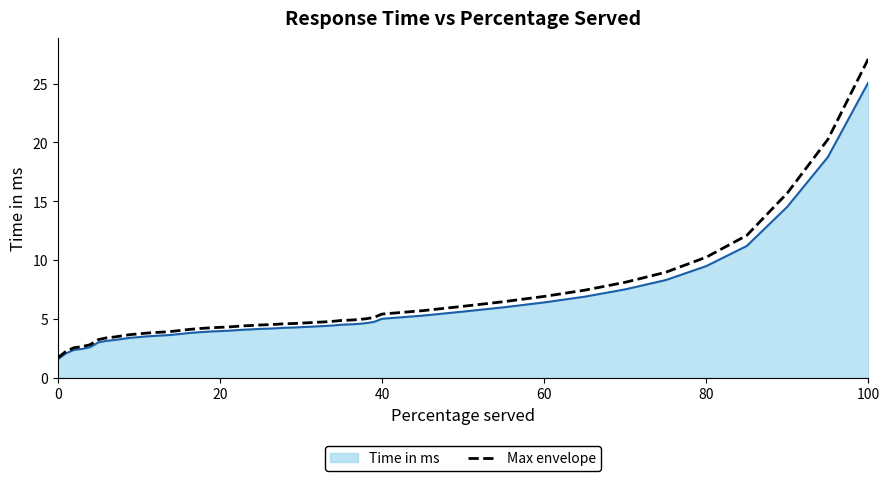

What is the lowest value of the Time in ms series?

1.6